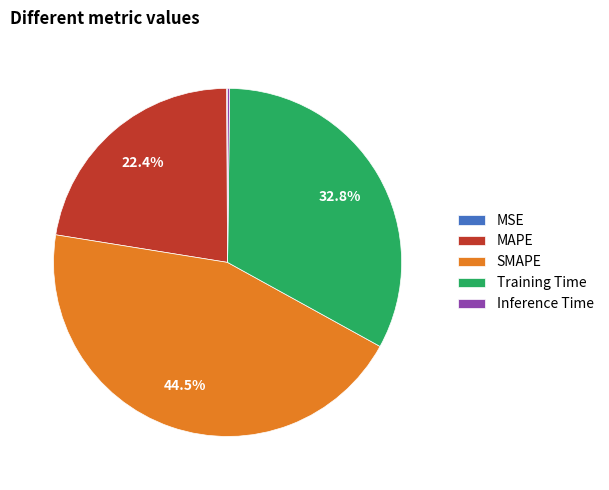

Is there any slice that represents more than half of the pie?

No